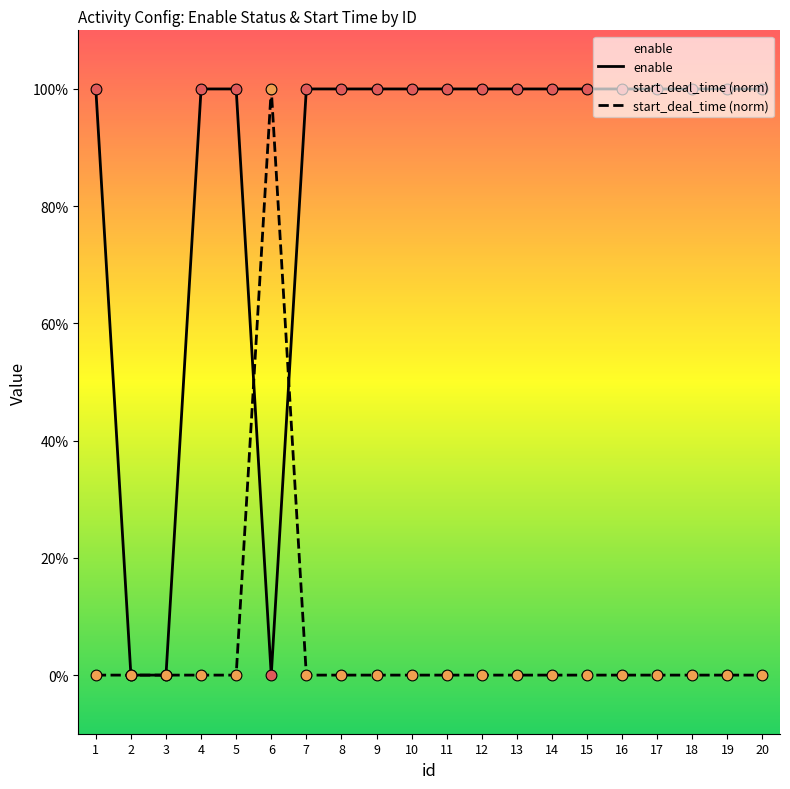

Which series has the largest Y range (max minus min)?

enable